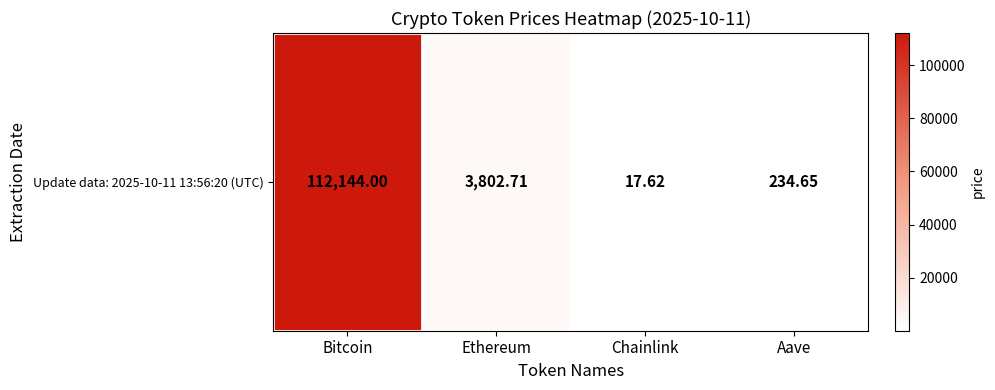

Rank the categories by value from lowest to highest.

Chainlink, Aave, Ethereum, Bitcoin